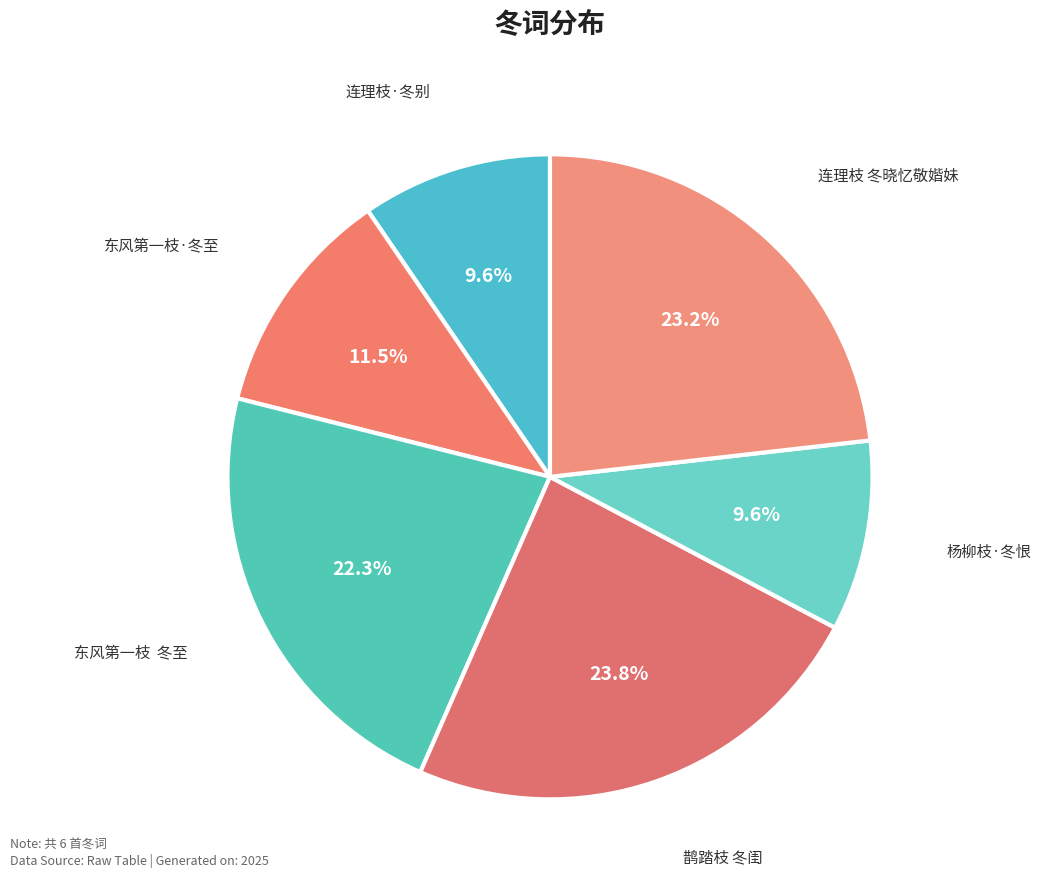

Count the number of slices in the pie.

6